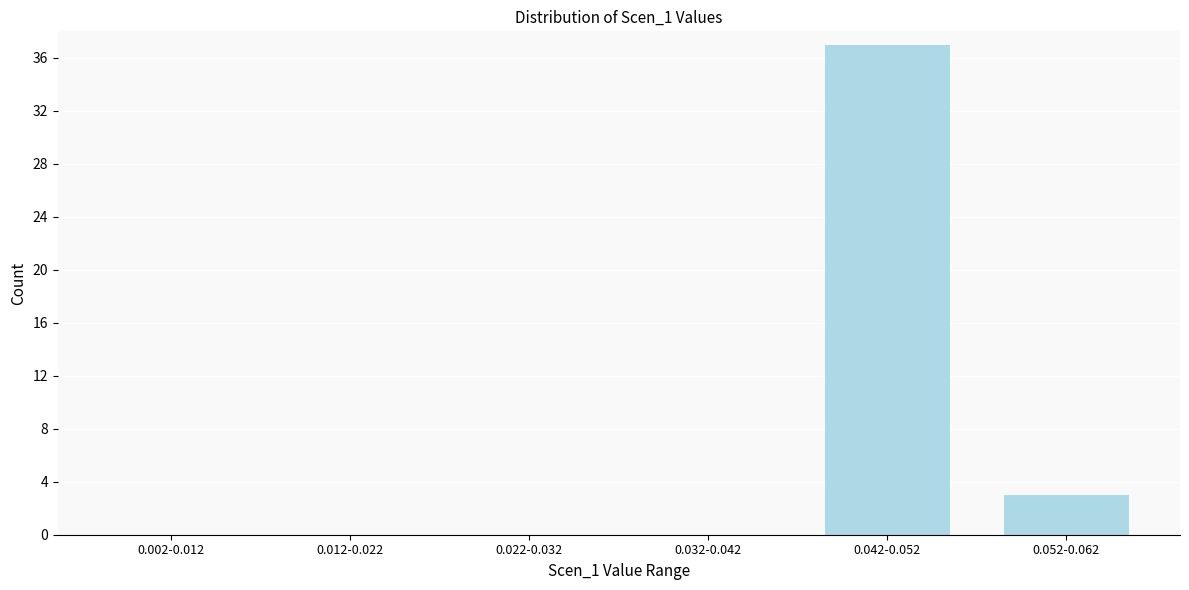

The value at 0.042-0.052 is 37. True or false?

True